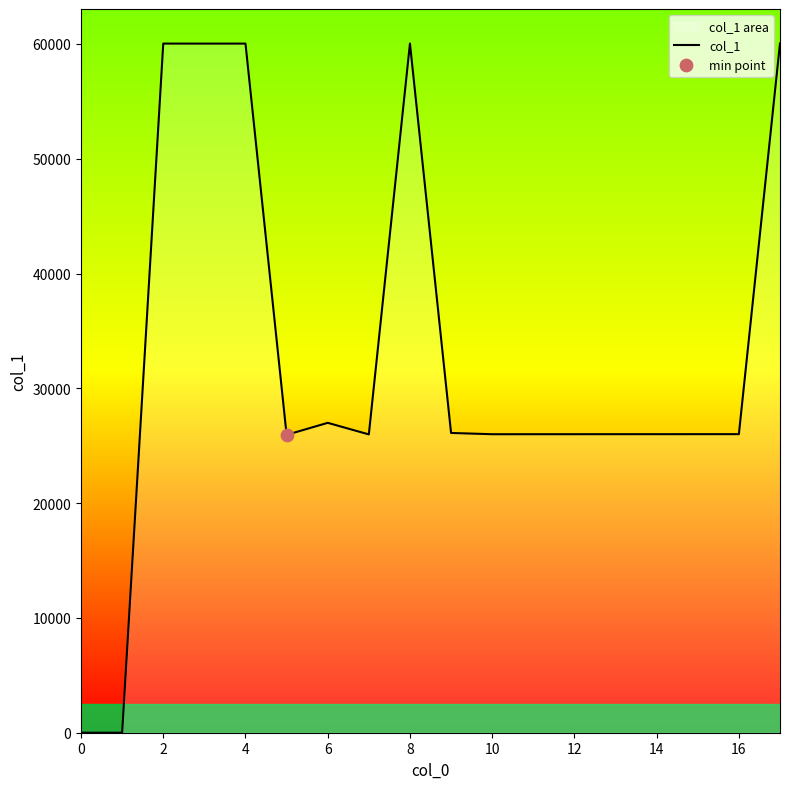

Approximately how many times larger is the value at 10 compared to 16?

1.0